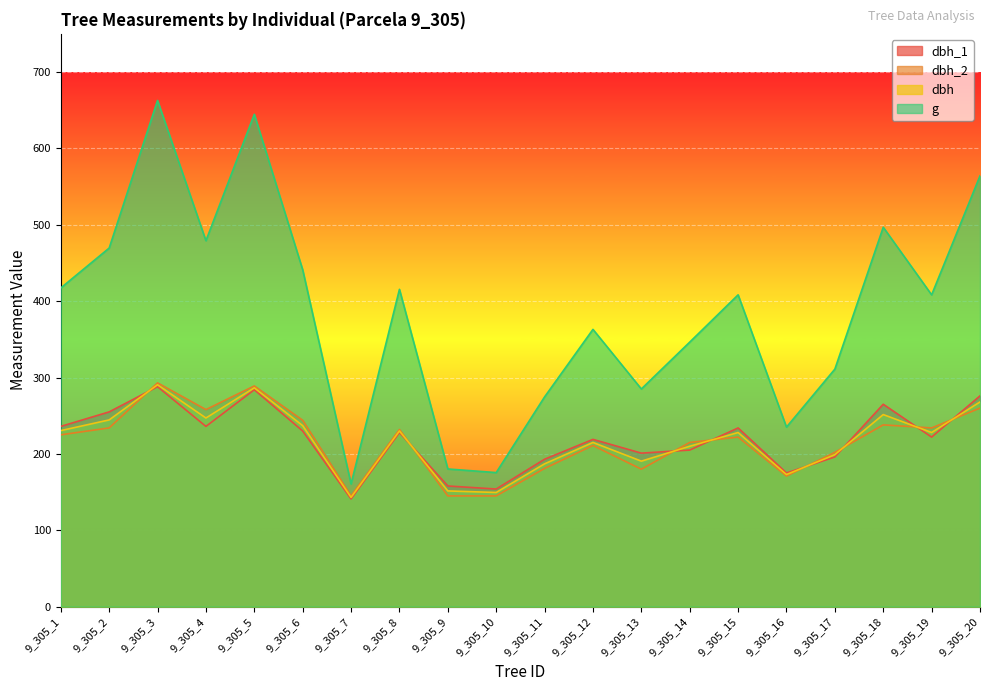

True or false: dbh_2 and g intersect in this chart.

False